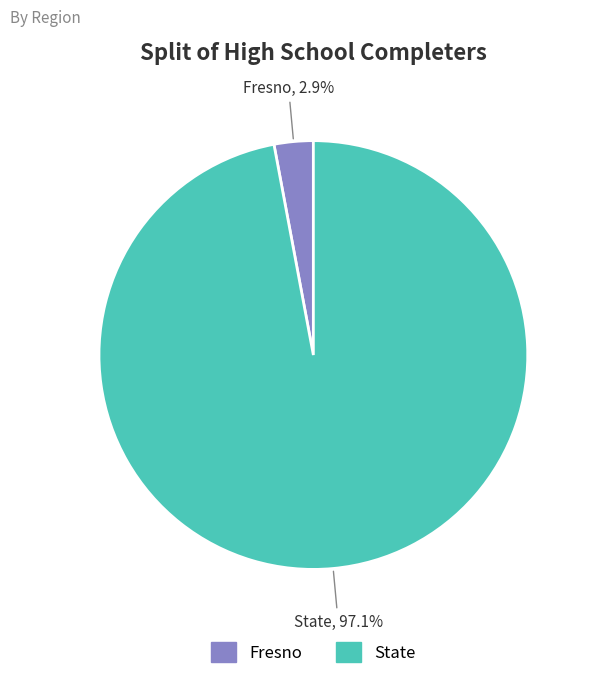

Do Fresno and State together represent more than half of the pie?

Yes